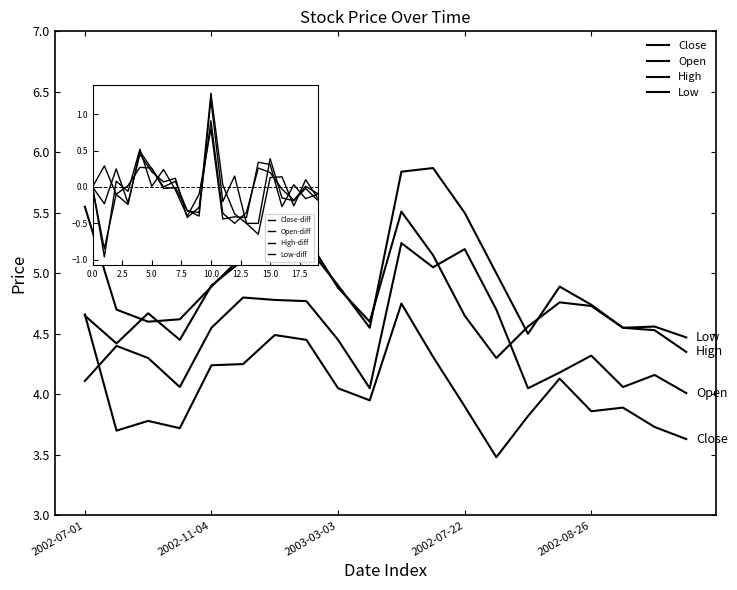

What is the label of the 17th point from the left?

2002-08-26